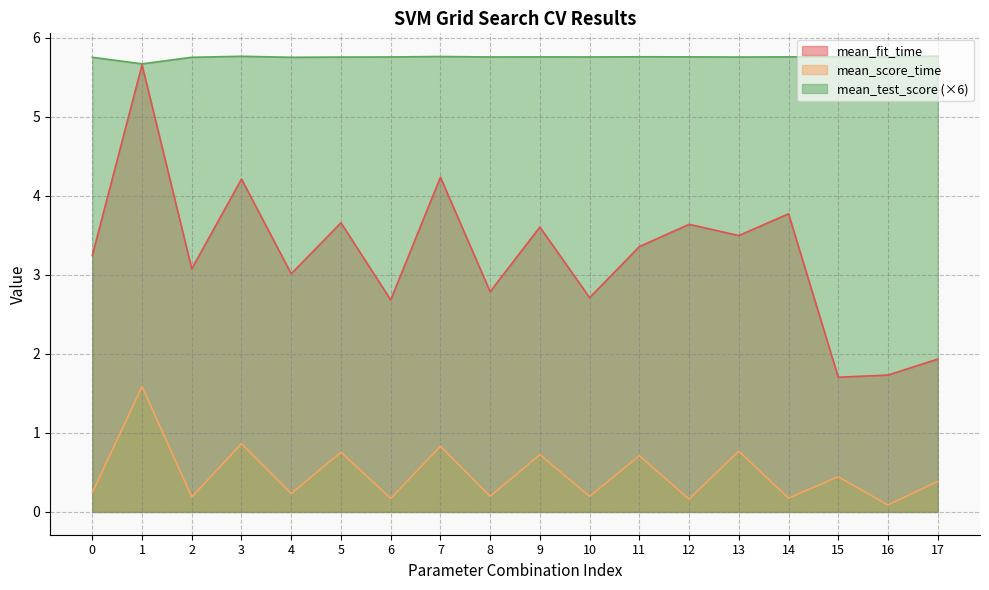

How many lines are shown in the chart?

3